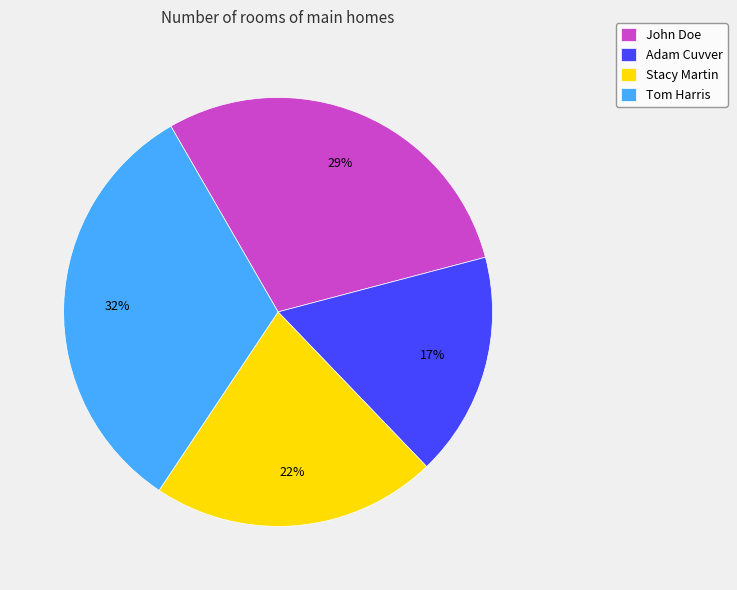

To the nearest percent, what is the difference between the largest and smallest slice percentages?

15%